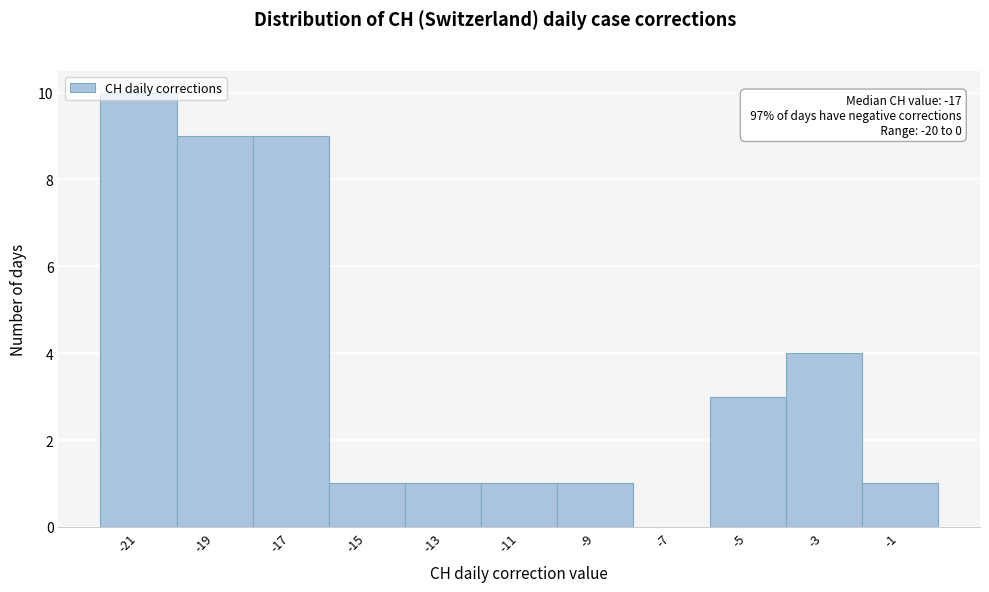

The chart shows a value of 7 at -3. True or false?

False